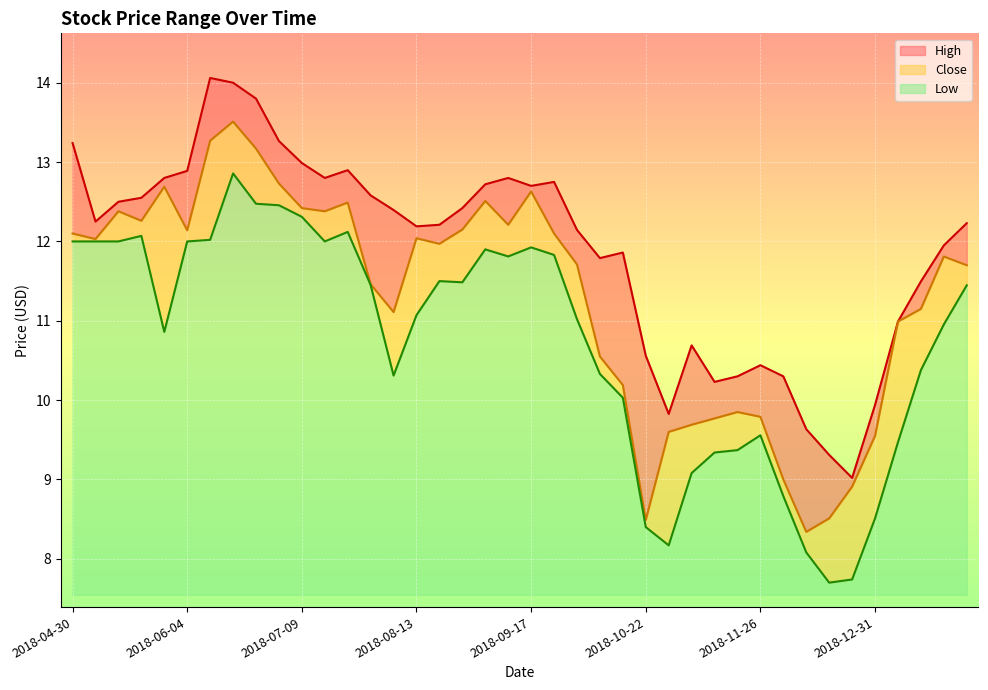

Read the Low value at 2018-08-13.

3.5